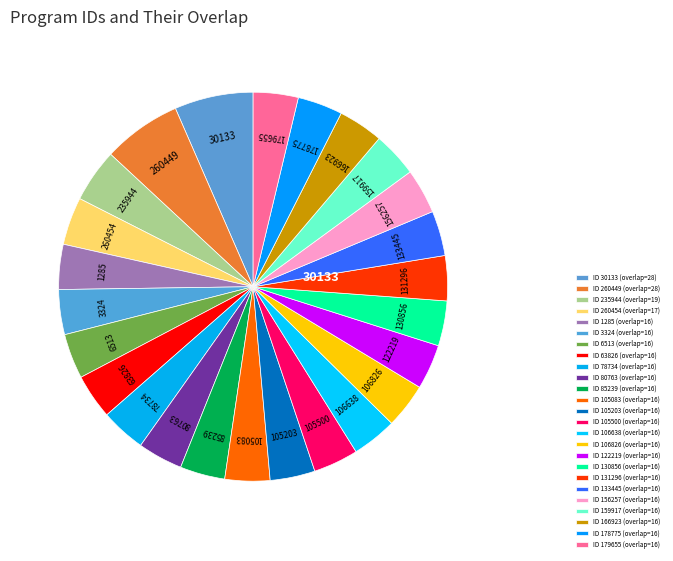

How many segments does this pie chart have?

25